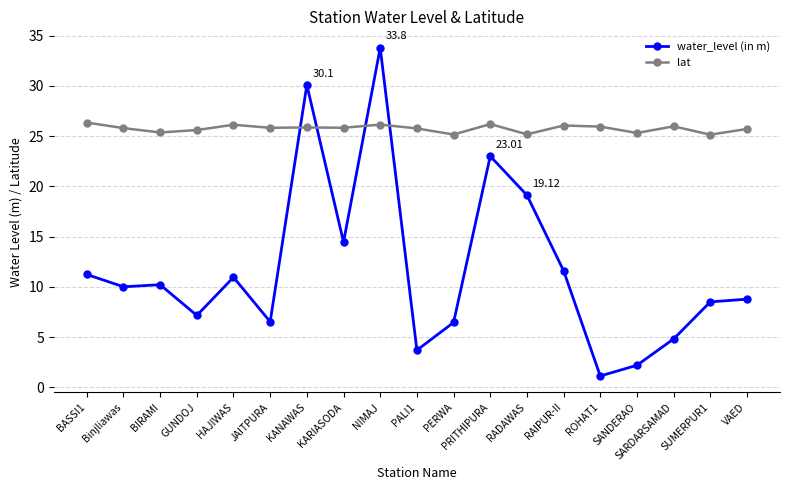

Which category has the highest value across all series?

NIMAJ